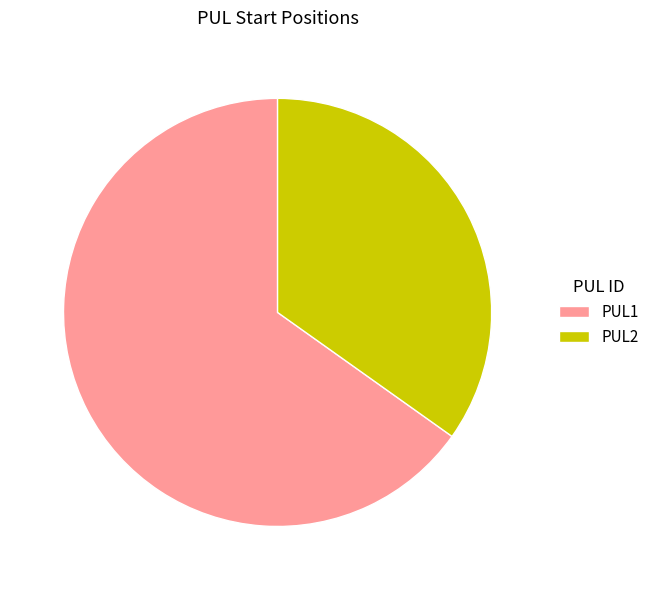

How many slices are in this pie chart?

2